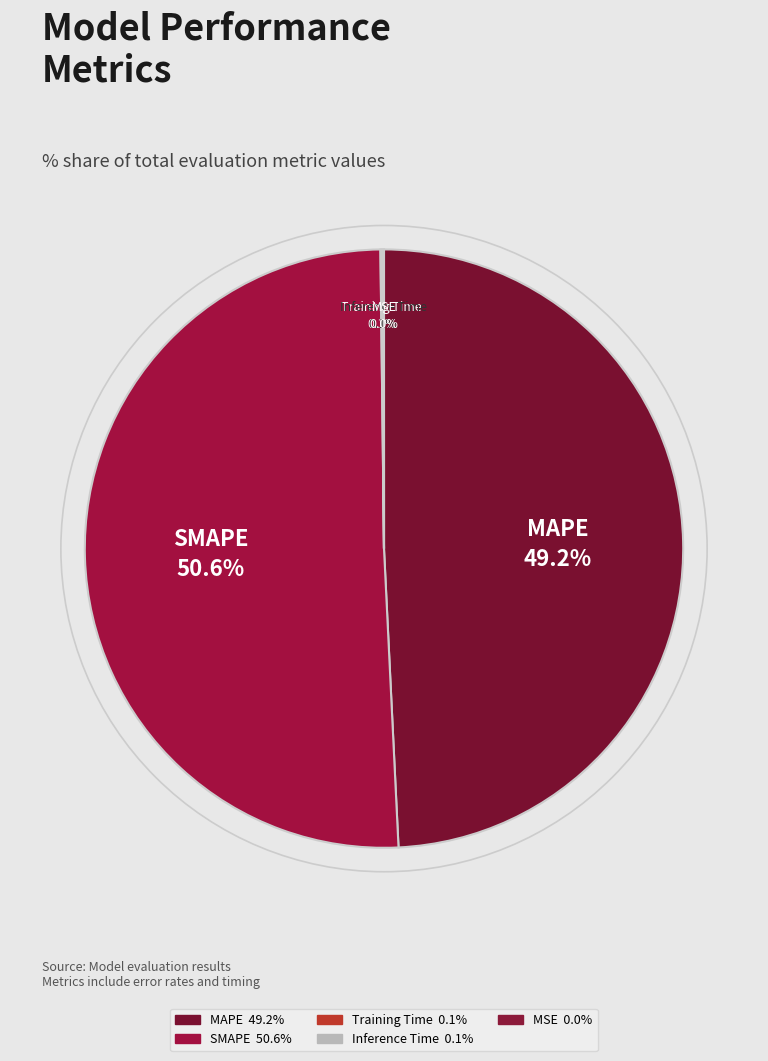

Between SMAPE and Training Time, which is larger?

SMAPE